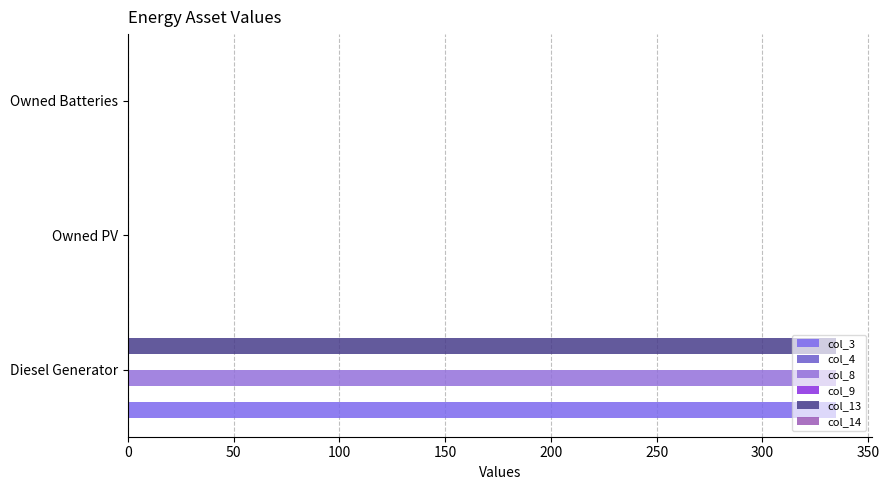

What are all the series names shown in the legend?

col_3, col_4, col_8, col_9, col_13, col_14